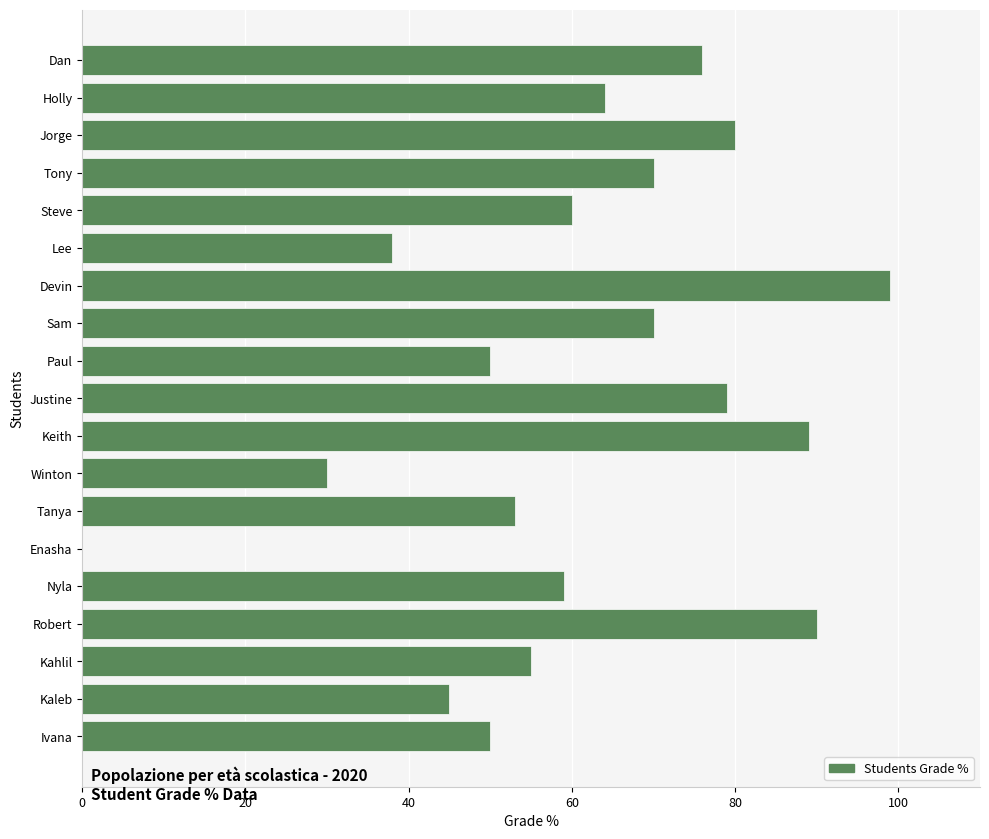

True or false: the data shows 50 at Robert.

False